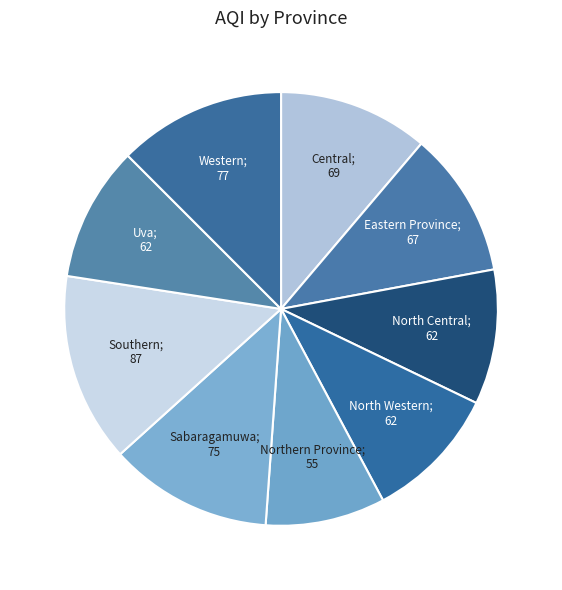

Count the number of slices in the pie.

9